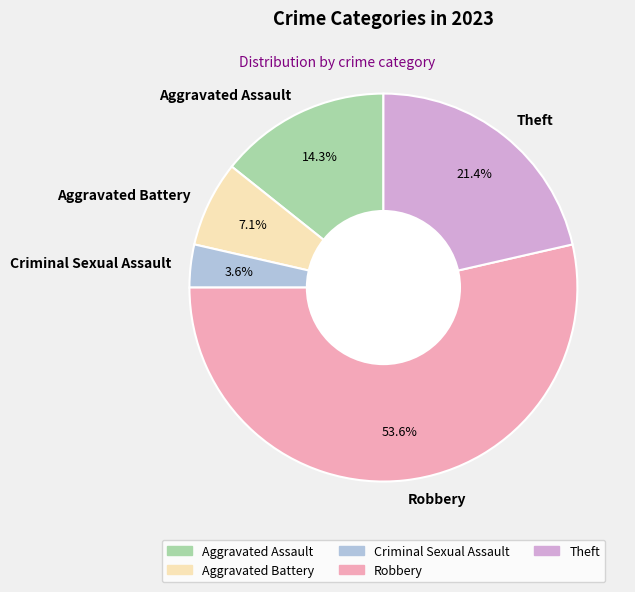

Between Robbery and Theft, which is larger?

Robbery